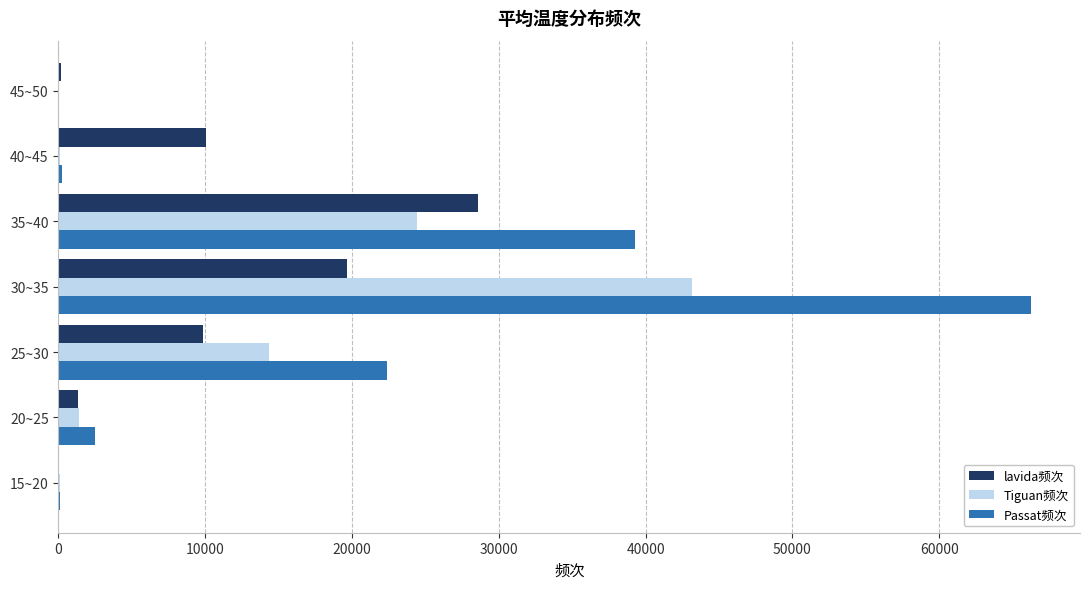

What is the highest value of the lavida频次 series?

28586